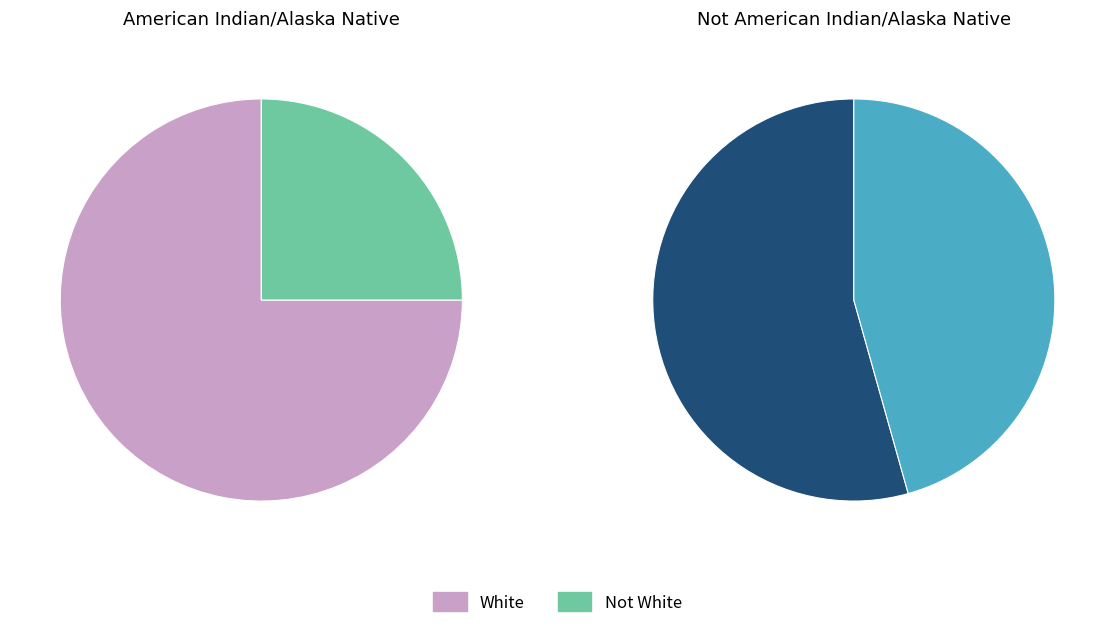

What is the majority slice?

White